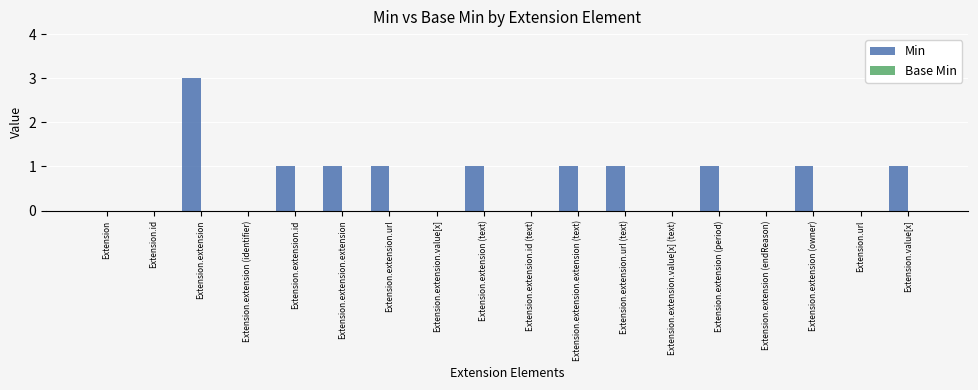

What is the change in value from Extension to Extension.extension.extension?

+1